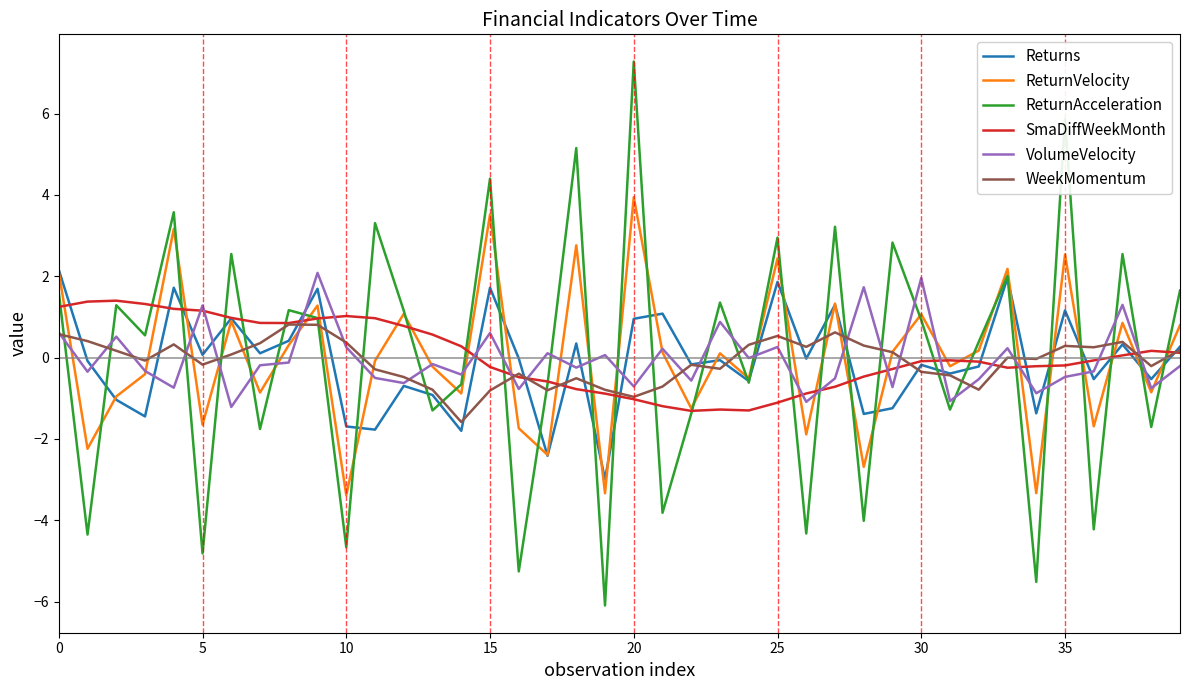

Which series has the largest range (max minus min)?

ReturnAcceleration